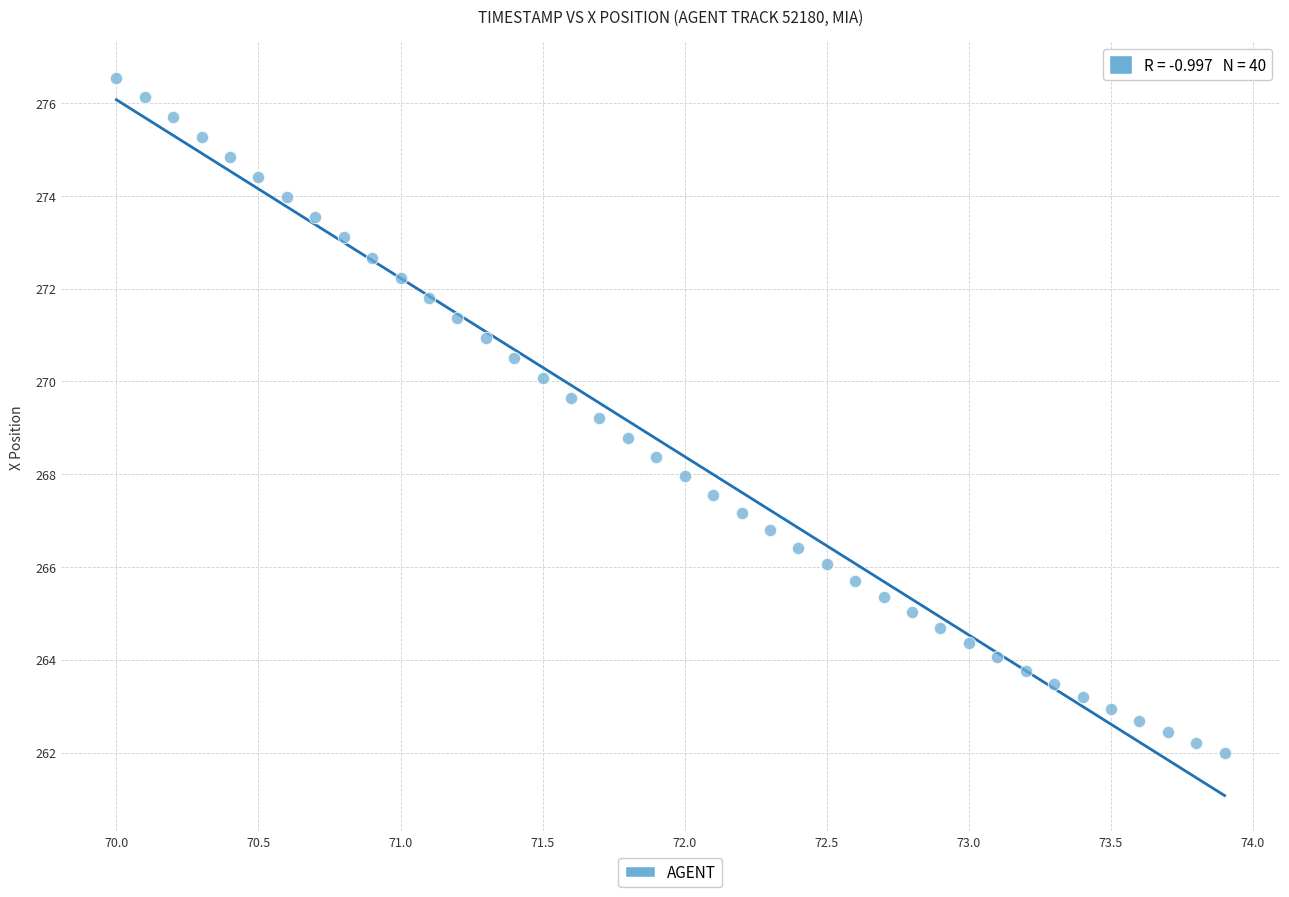

What is the range of Y values (max minus min)?

14.6